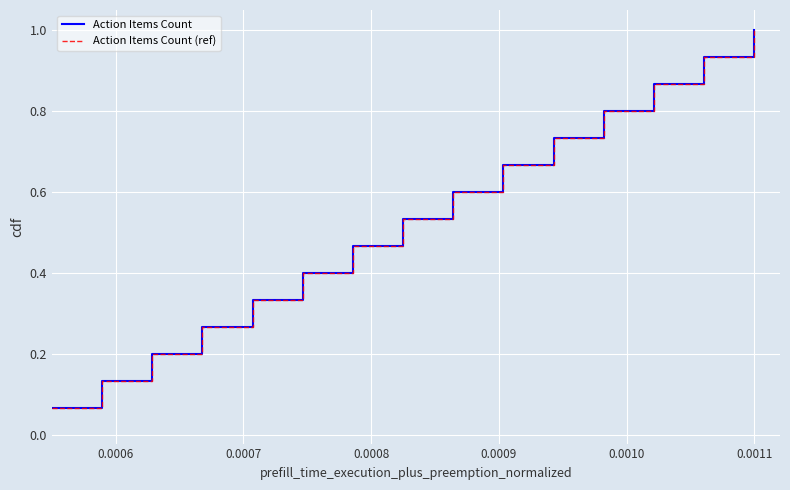

Reading left to right, list all the values displayed in this chart.

Action Items Count: 0.1	0.1	0.2	0.3	0.3	0.4	0.5	0.5	0.6	0.7	0.7	0.8	0.9	0.9	1.0
Action Items Count (ref): 0.1	0.1	0.2	0.3	0.3	0.4	0.5	0.5	0.6	0.7	0.7	0.8	0.9	0.9	1.0